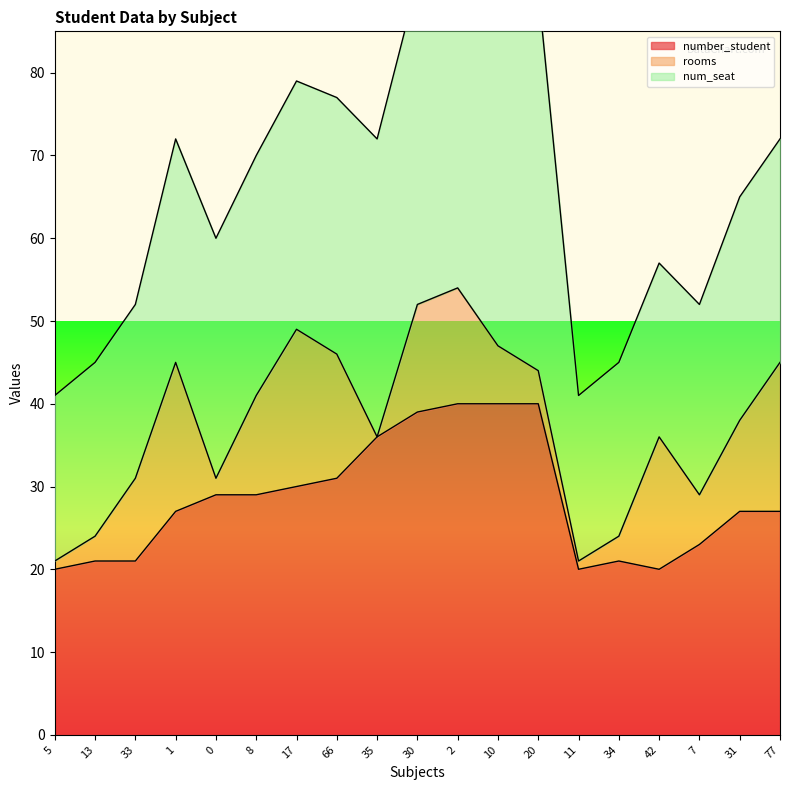

True or false: rooms has a value of 1 at 11.

True